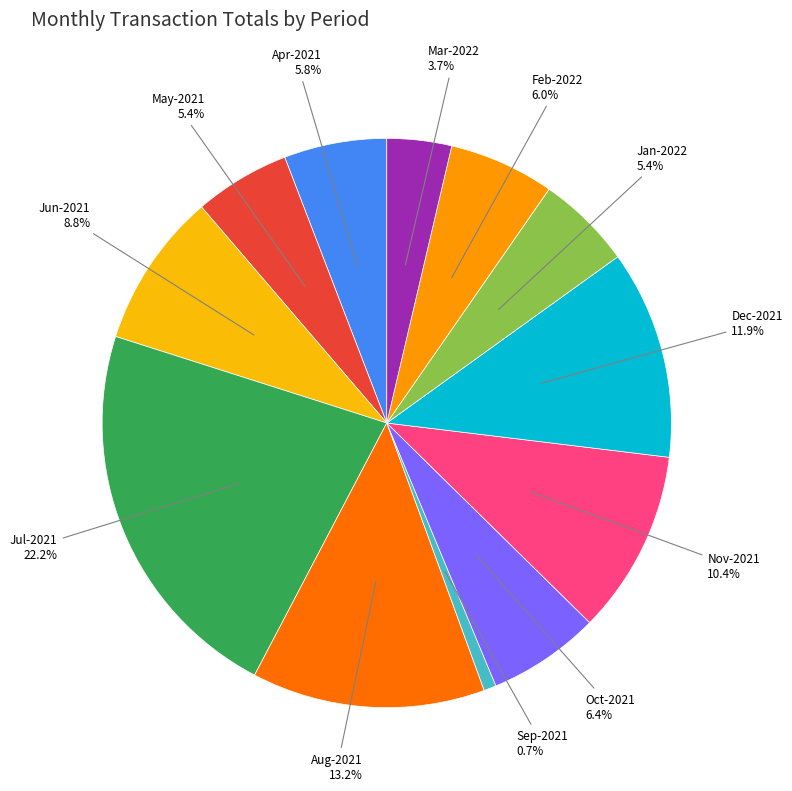

What is the ratio of the value at Jun-2021 to the value at Dec-2021?

0.7